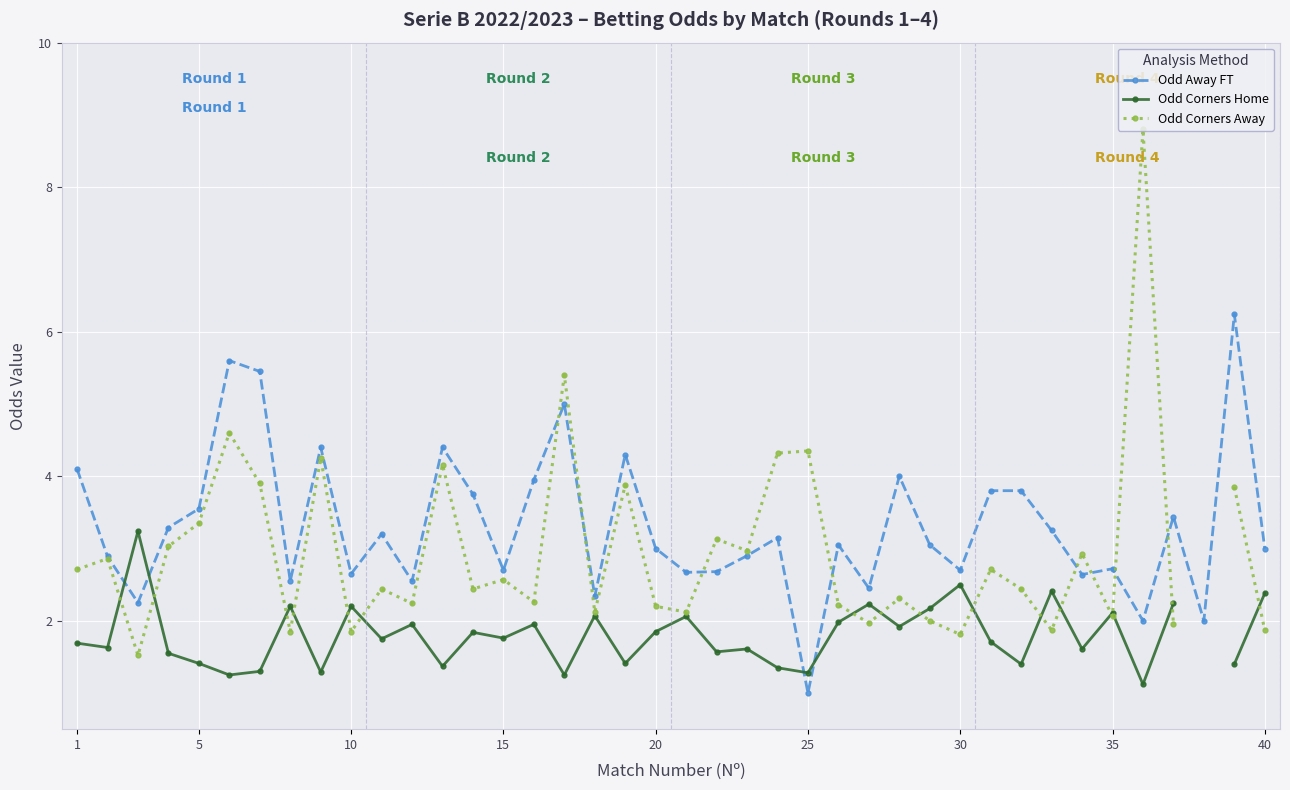

What is the highest value of the Odd Away FT series?

6.2